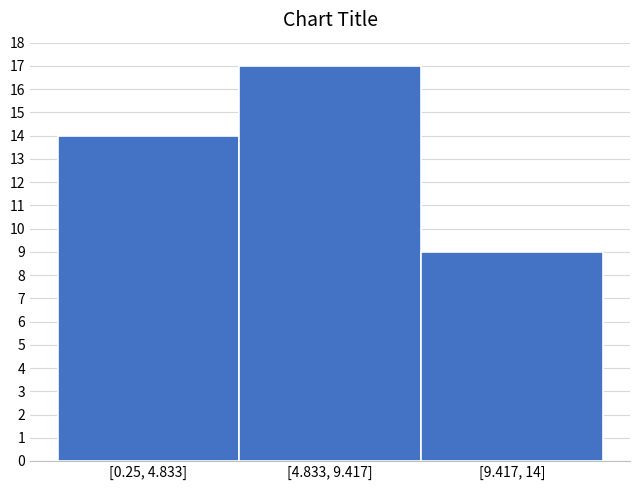

Reading left to right, extract all data points from this chart.

[0.25, 4.833]=14	[4.833, 9.417]=17	[9.417, 14]=9